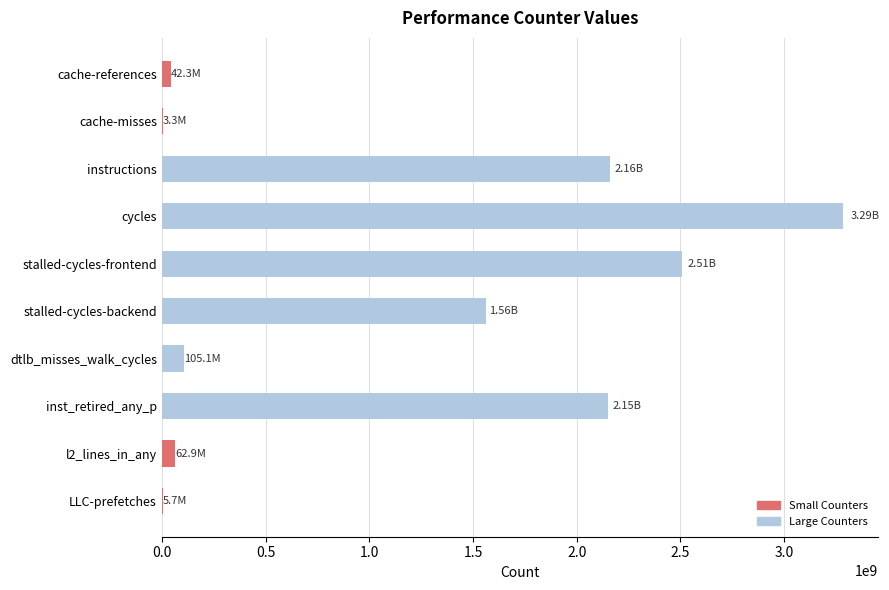

Count the number of categories in the chart.

10